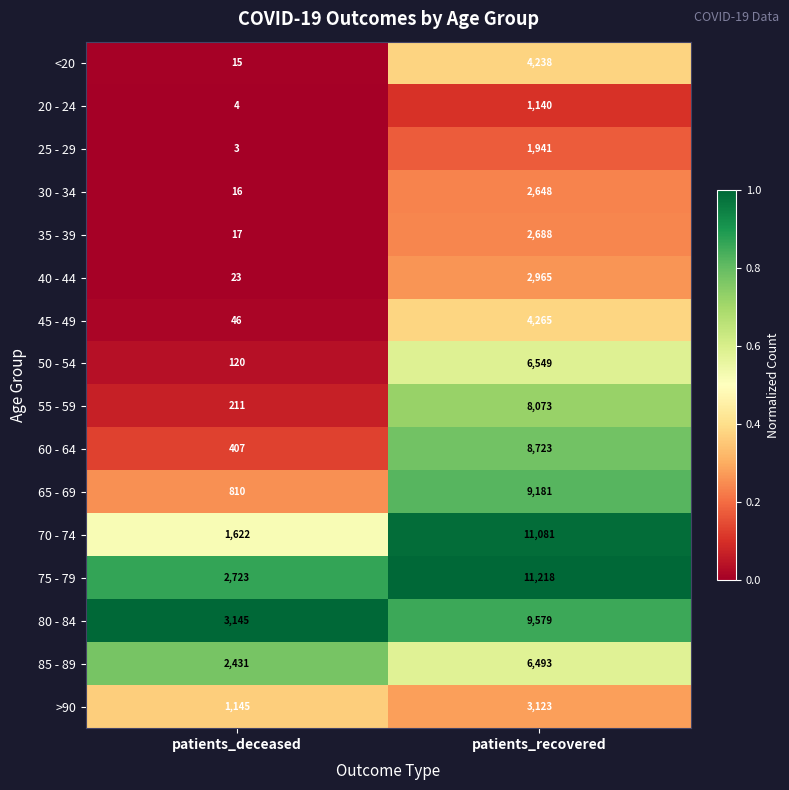

Which series has the largest total across all categories?

75 - 79